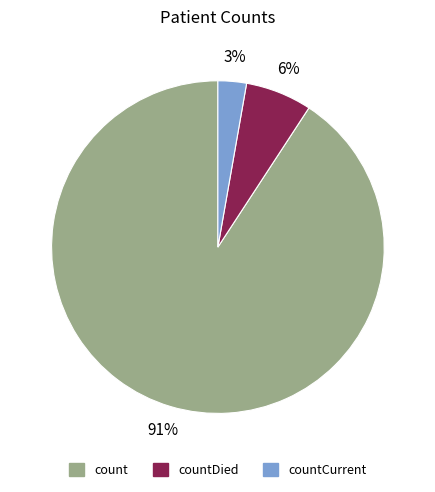

To the nearest percent, what is the average slice percentage?

33%